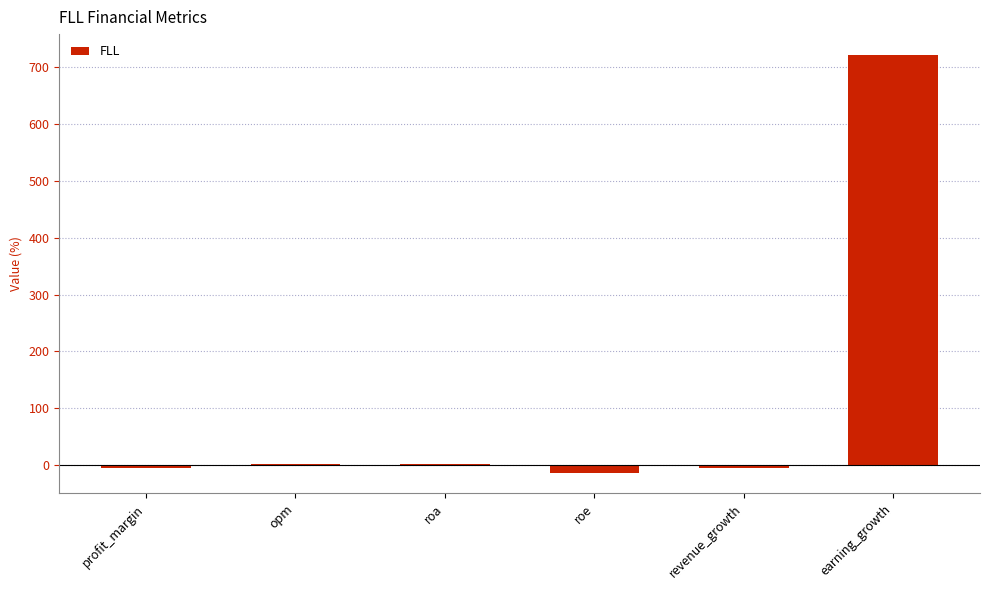

What is the sum of all values?

700.5